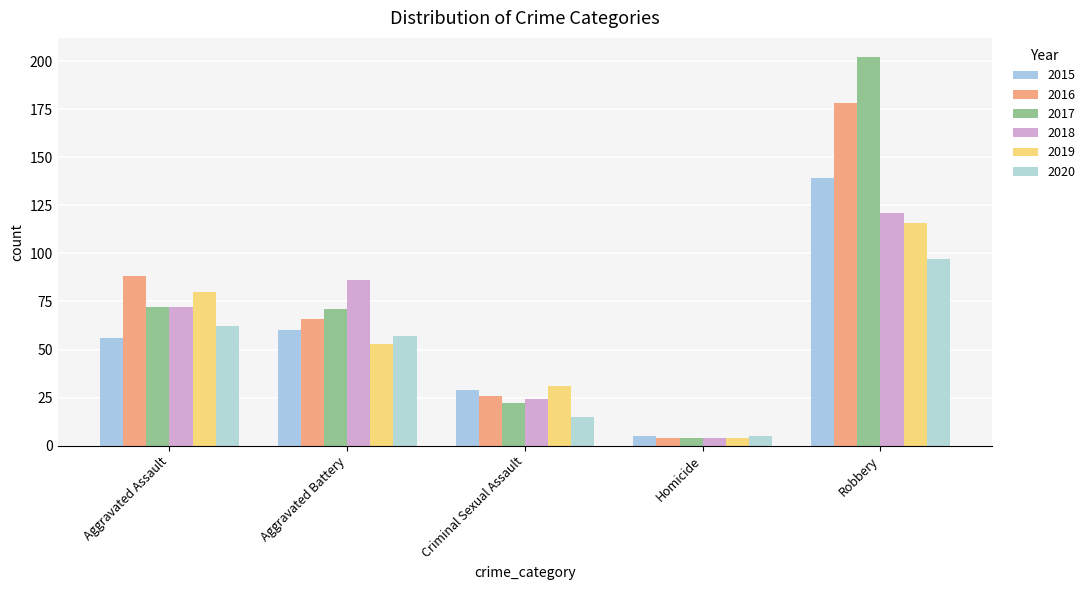

Which series has the widest spread of values?

2017